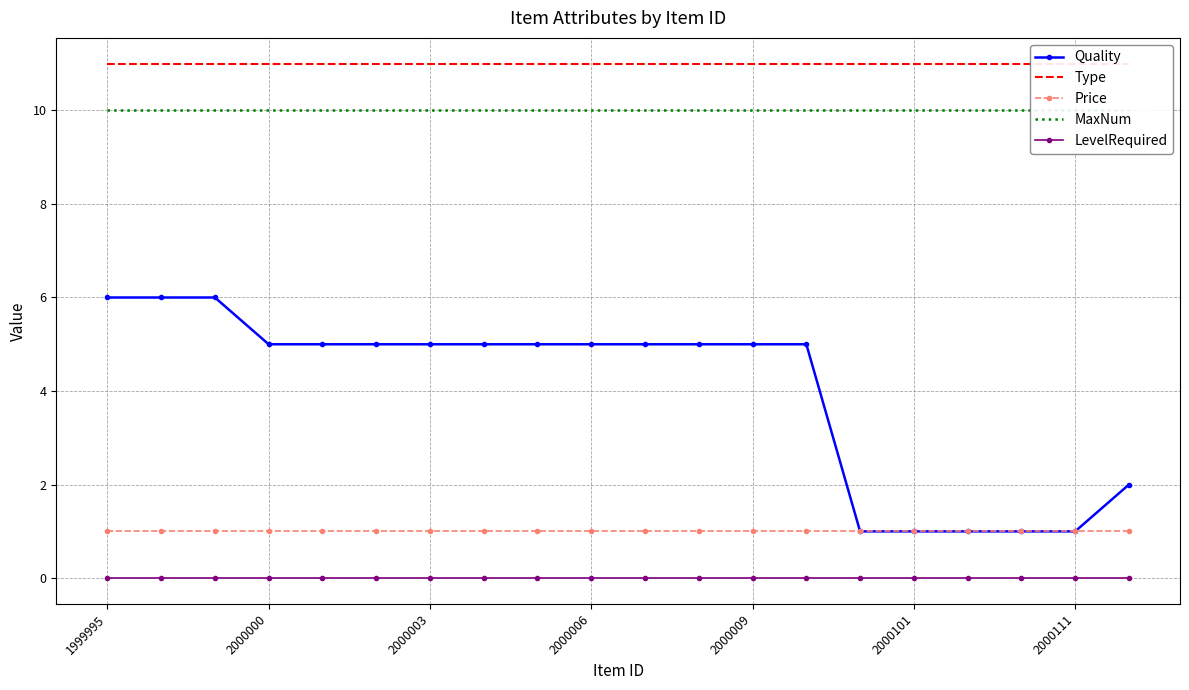

True or false: LevelRequired and Price intersect in this chart.

False